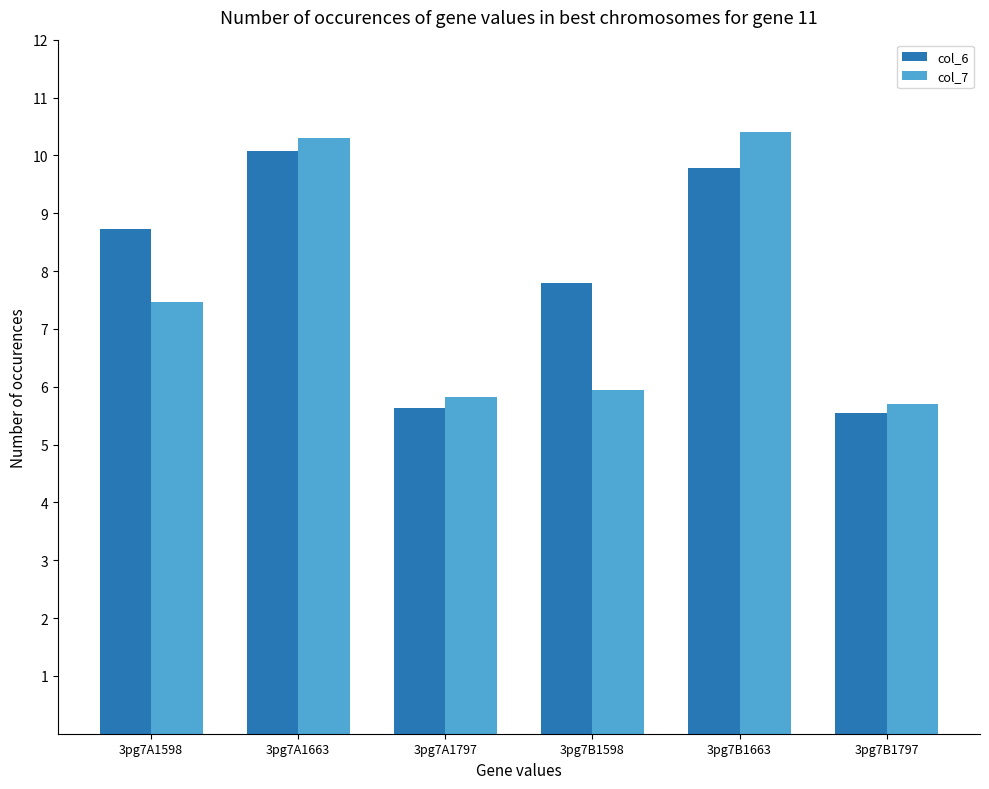

Reading right to left, what are all the values shown in this chart?

col_6: 3pg7B1797=5.5	3pg7B1663=9.8	3pg7B1598=7.8	3pg7A1797=5.6	3pg7A1663=10.1	3pg7A1598=8.7
col_7: 3pg7B1797=5.7	3pg7B1663=10.4	3pg7B1598=5.9	3pg7A1797=5.8	3pg7A1663=10.3	3pg7A1598=7.5